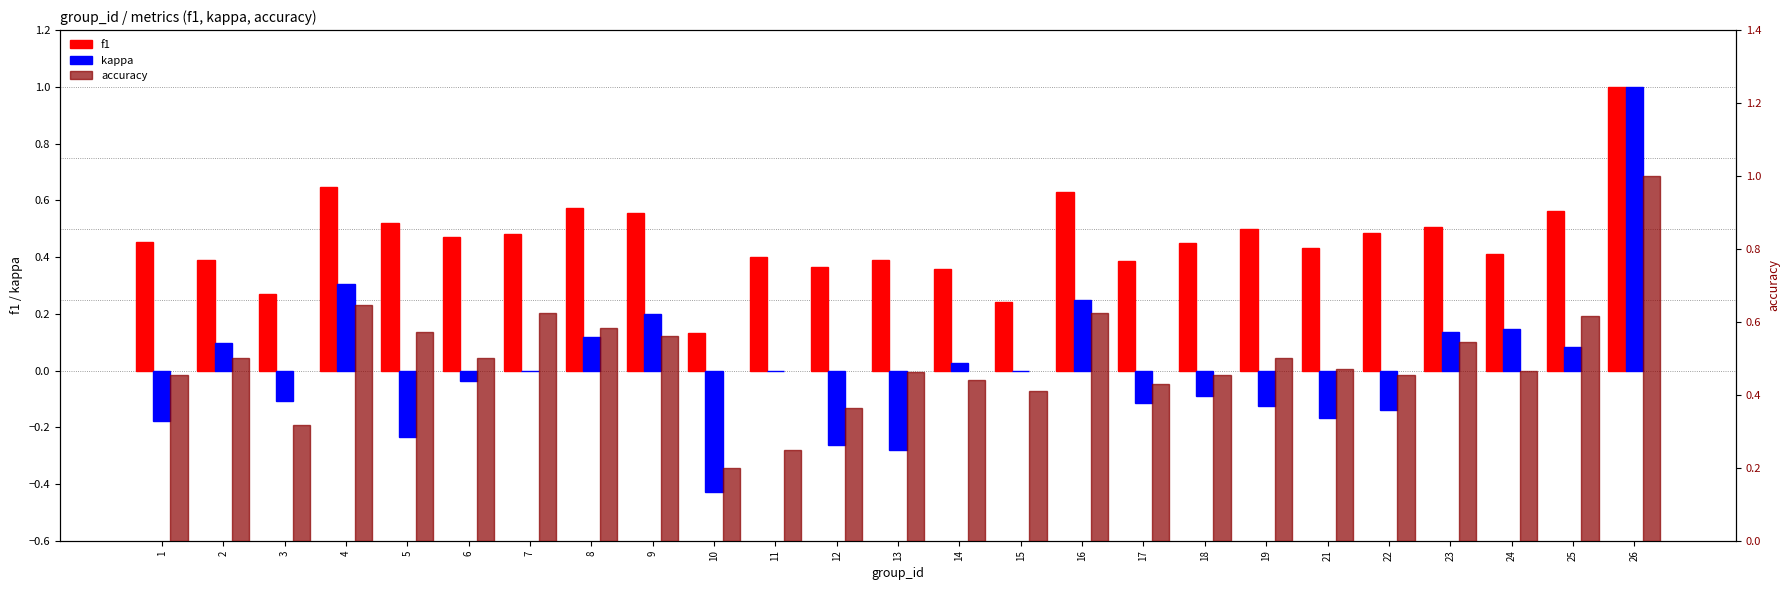

Which series has the largest range (max minus min)?

kappa